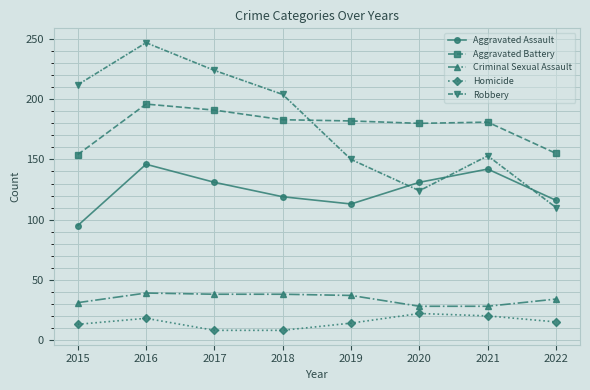

Is the value of Robbery at 2018 greater than the value of Aggravated Battery at 2015?

Yes